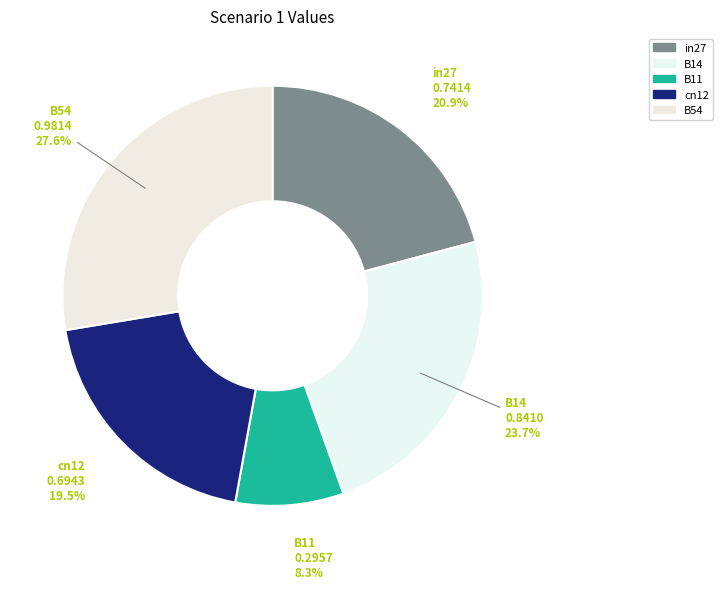

The B54 slice represents 28% of the pie. True or false?

True